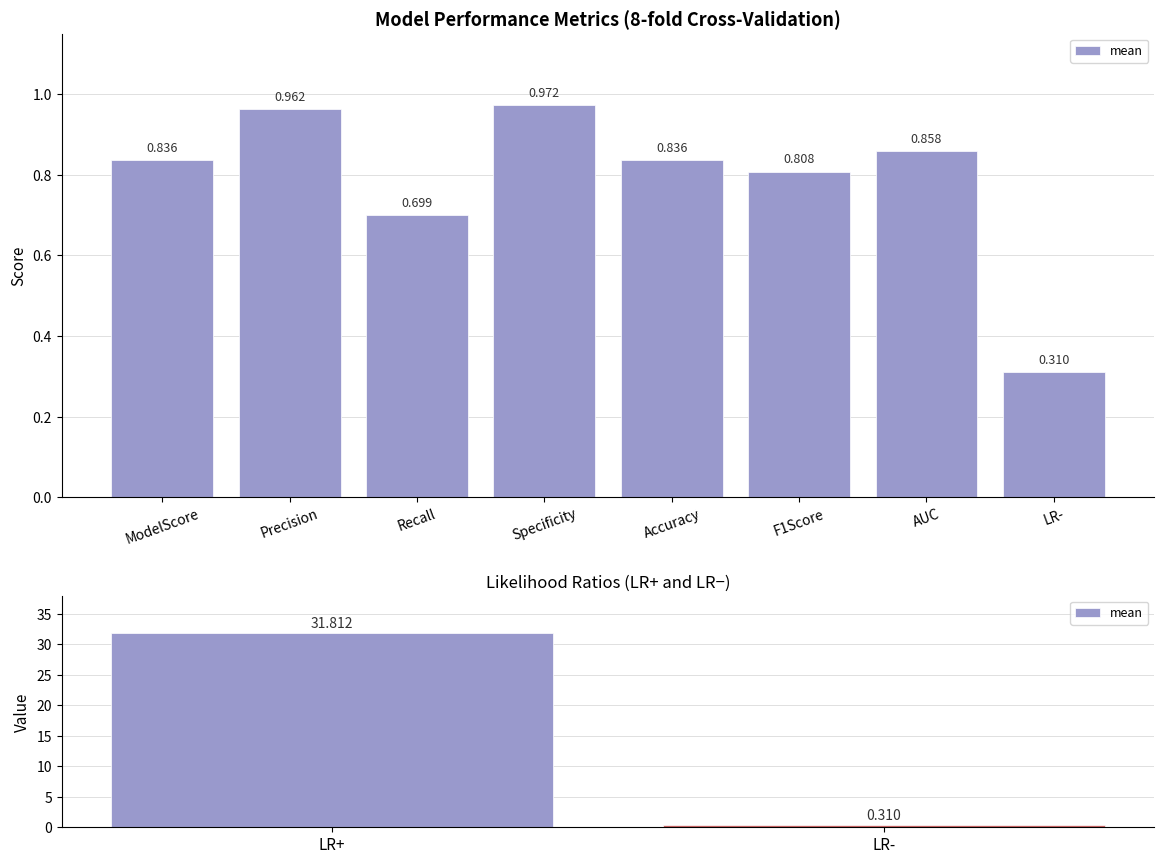

At which label is the value closest to 16?

LR-